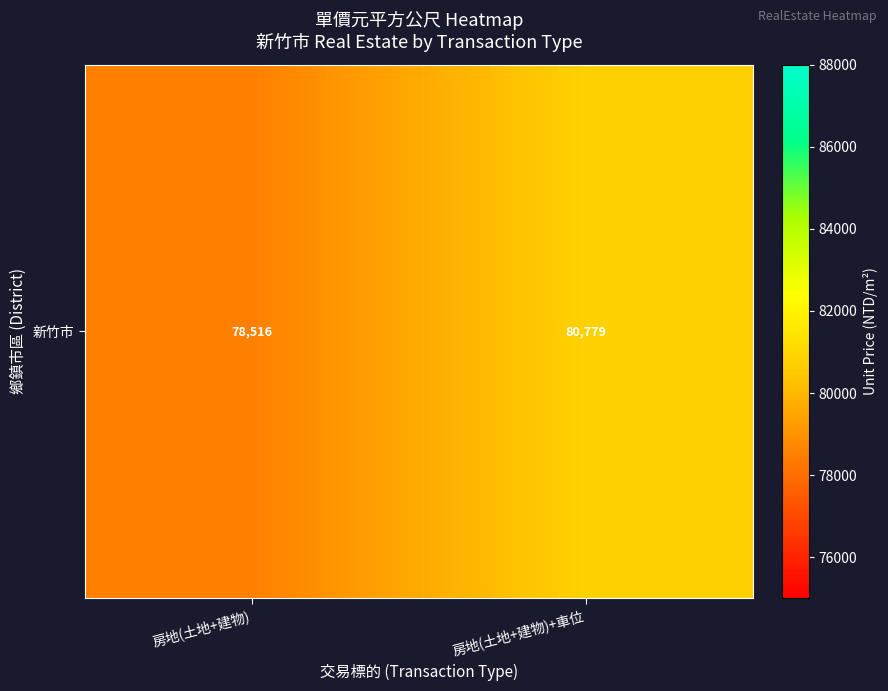

The chart shows a value of 116949.8 at 房地(土地+建物). True or false?

False